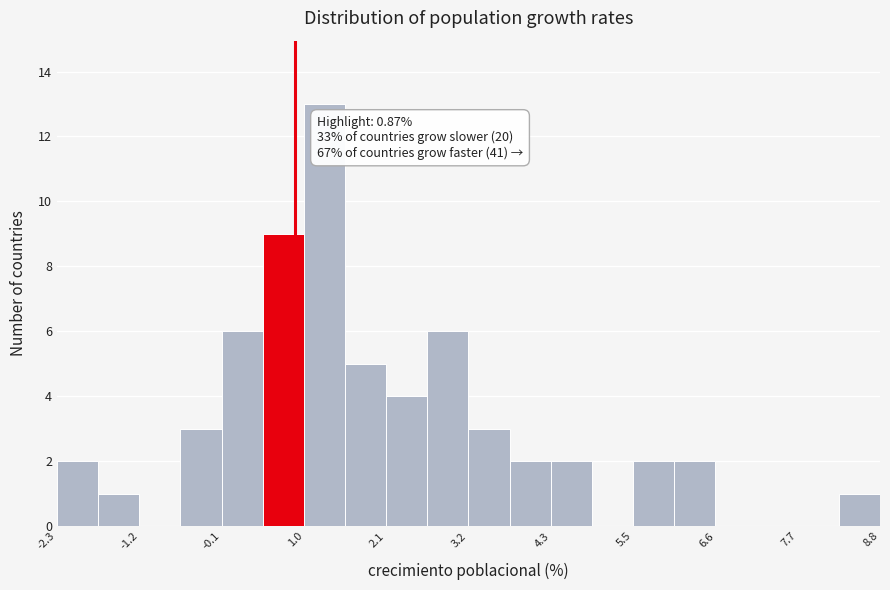

Around what value on the x-axis is the tallest bar? Give the approximate position of its centre, as read against the axis.

1.2